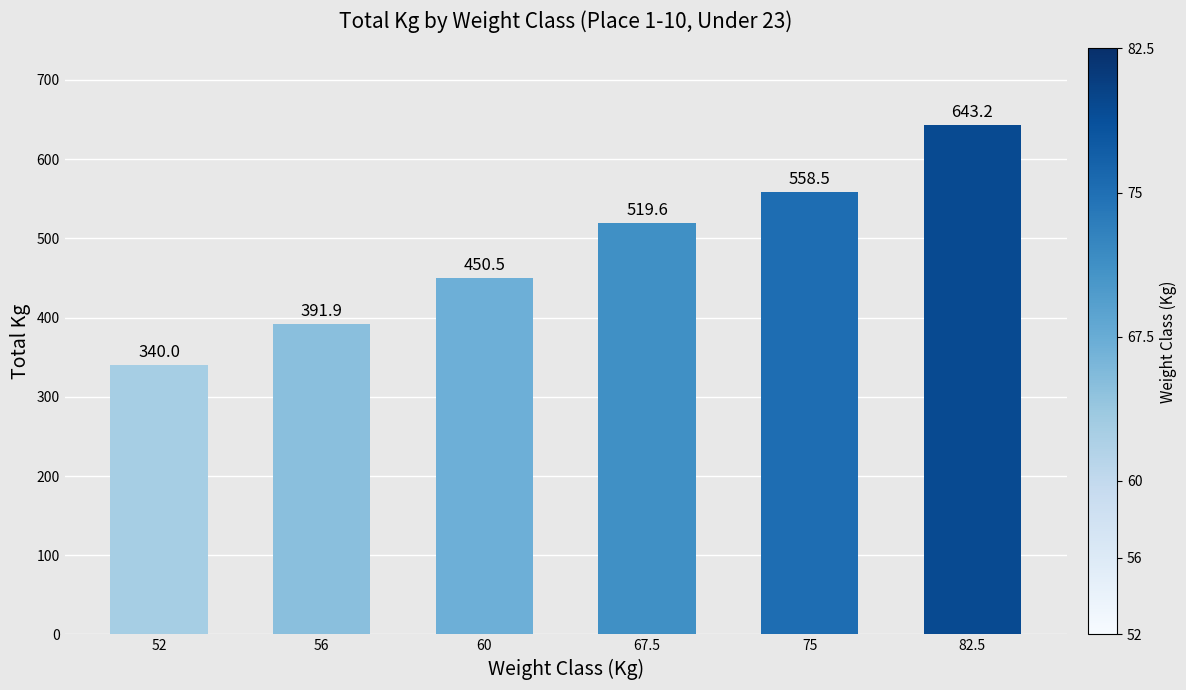

True or false: the data shows 704.2 at 67.5.

False